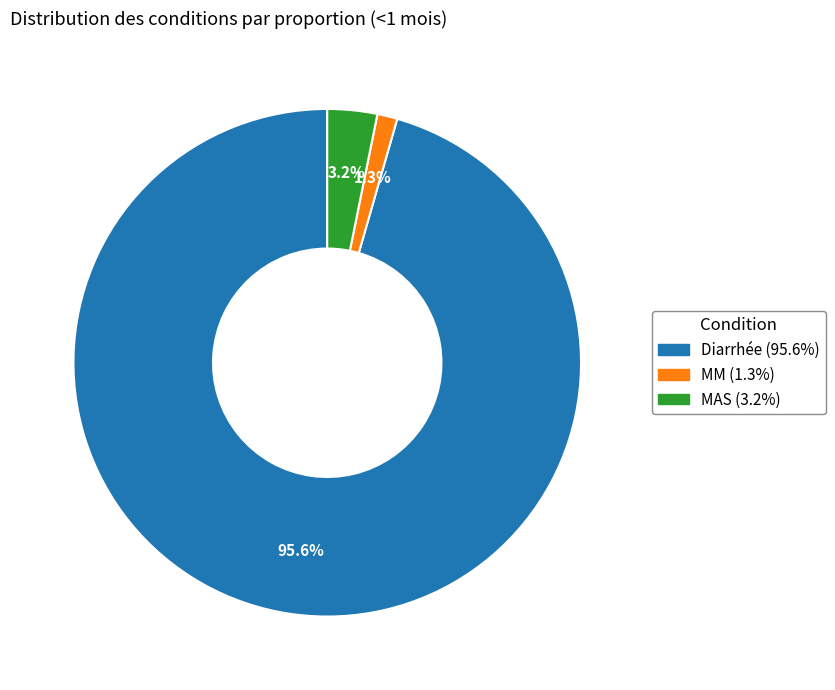

Rank the categories by value from lowest to highest.

MM, MAS, Diarrhée